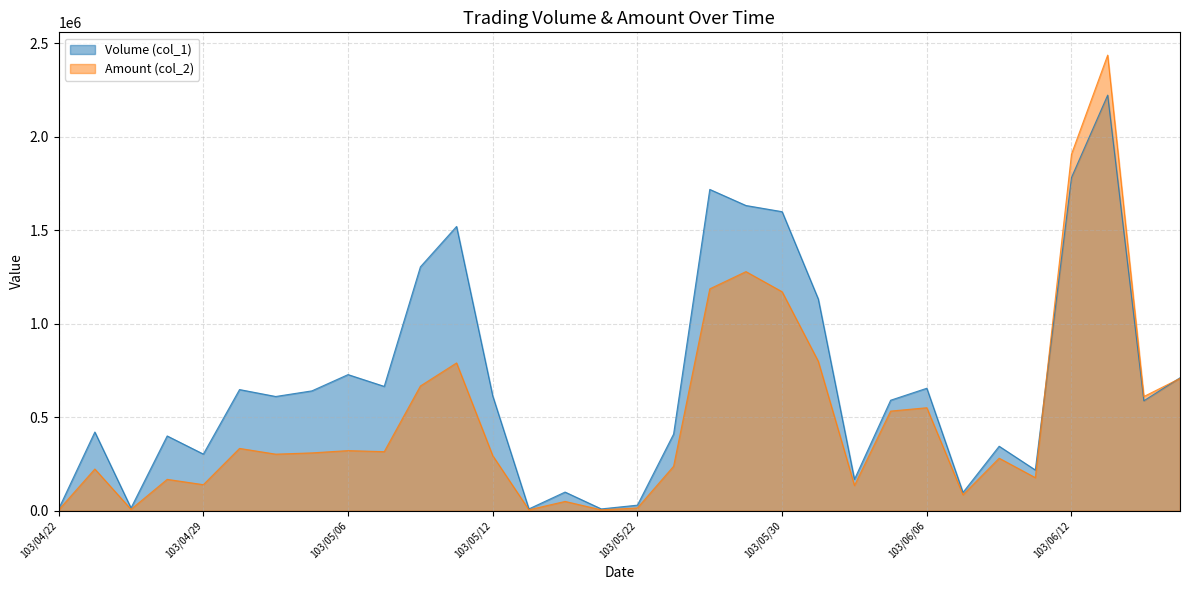

True or false: Amount (col_2) and Volume (col_1) cross at least once.

True